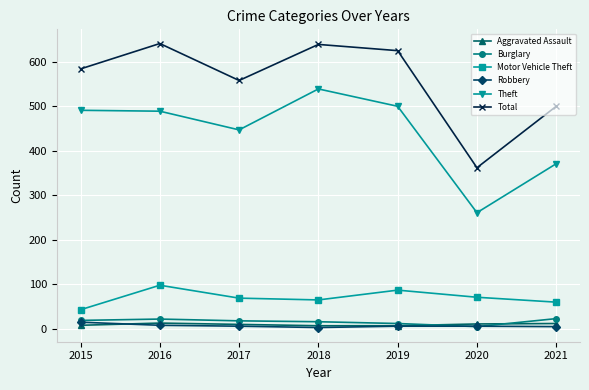

Between 2019 and 2021, which series saw the biggest shift?

Theft